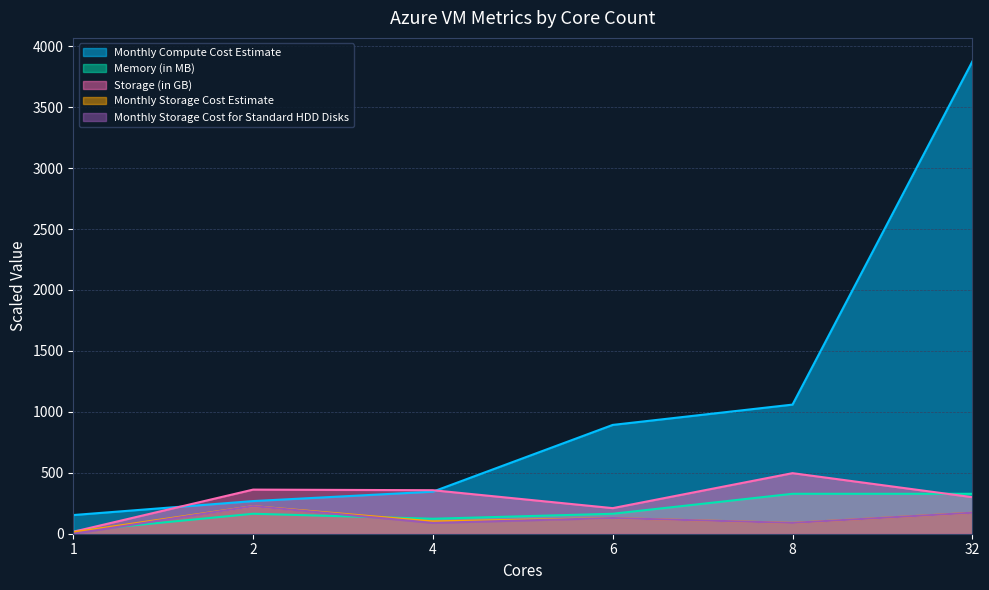

Reading left to right, extract all data points from this chart.

Storage (in GB): 16.0	362.0	357.0	210.0	497.0	300.0
Monthly Storage Cost Estimate: 12.0	226.6	101.0	128.6	89.0	172.2
Monthly Storage Cost for Standard HDD Disks: 0.0	226.6	89.0	128.6	89.0	172.2
Monthly Compute Cost Estimate: 153.3	267.8	345.2	892.8	1059.5	3874.8
Memory (in MB): 20.5	163.8	122.9	163.8	327.7	327.7